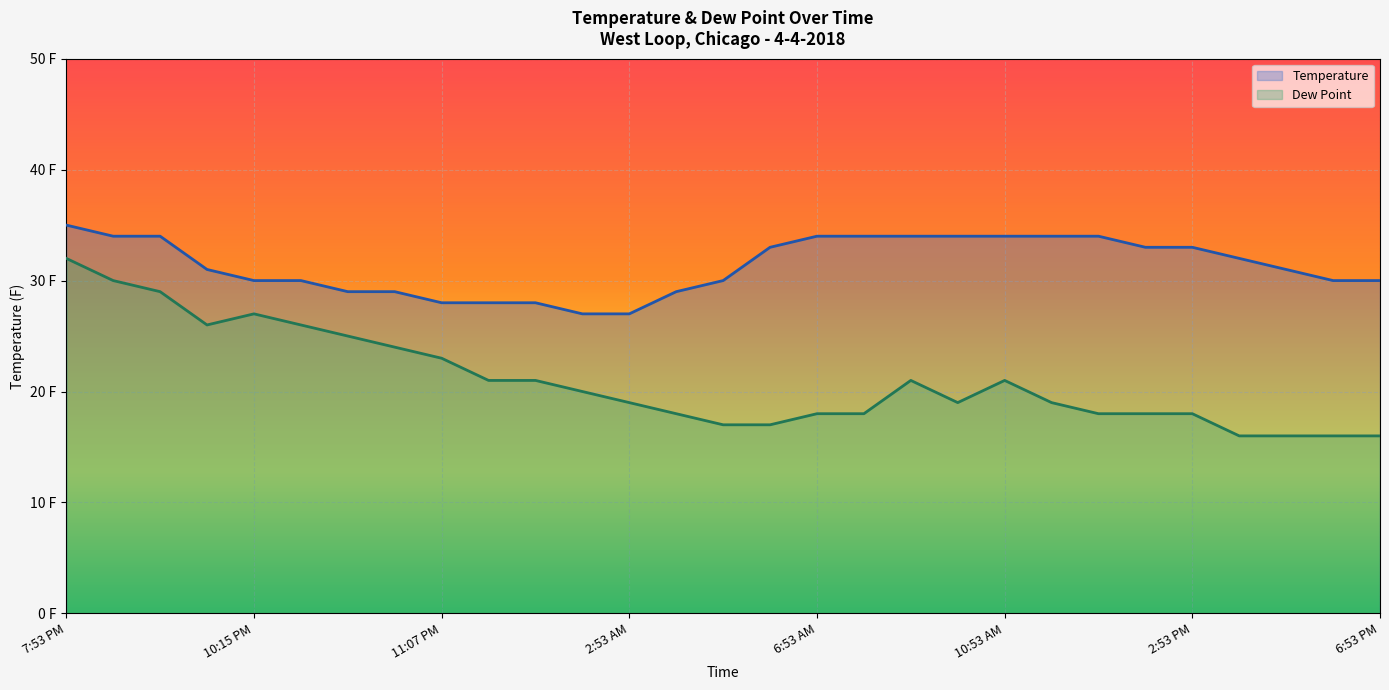

What is the total value across all series at 23?

51